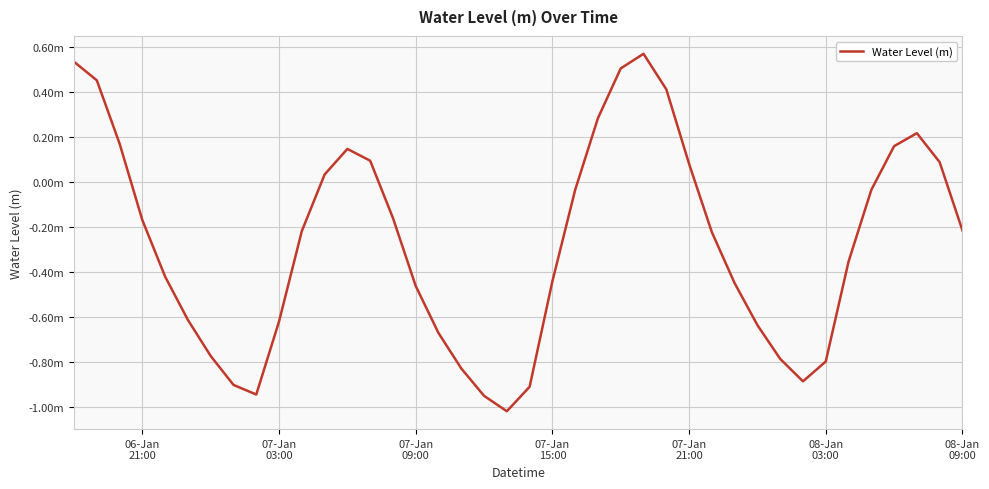

What is the difference between the second highest and minimum values?

1.6